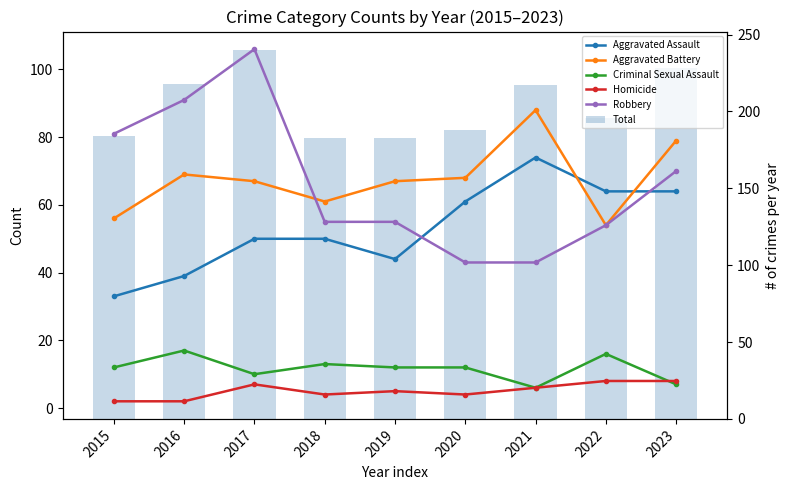

What is the difference between the Robbery values at 2018 and 2017?

51